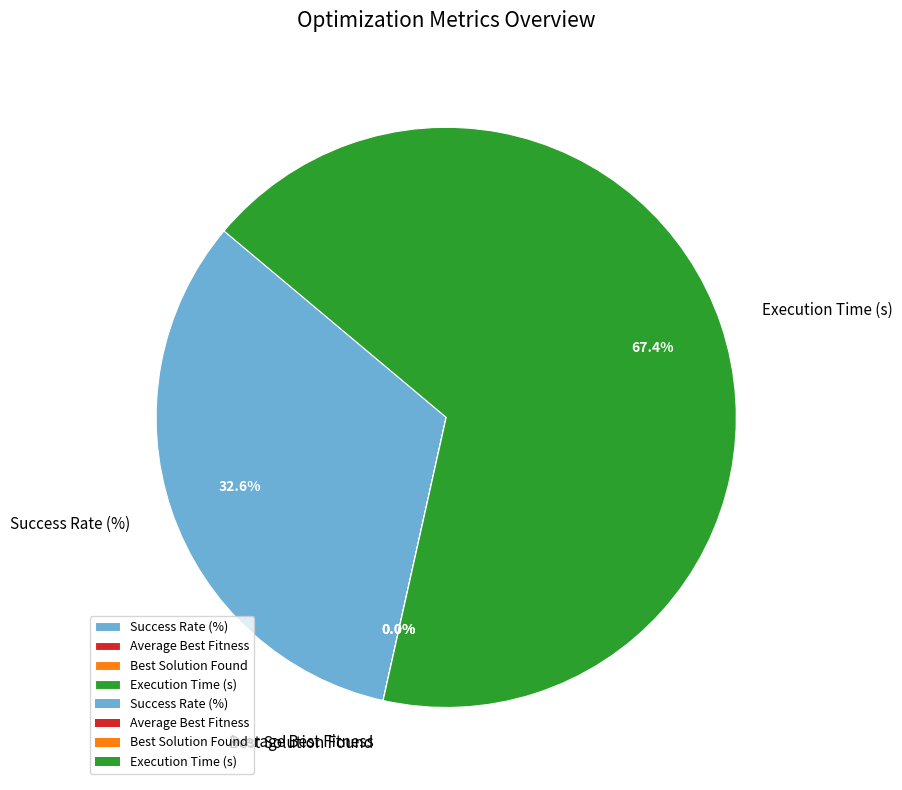

What portion of the pie excludes Execution Time (s)?

32.6%